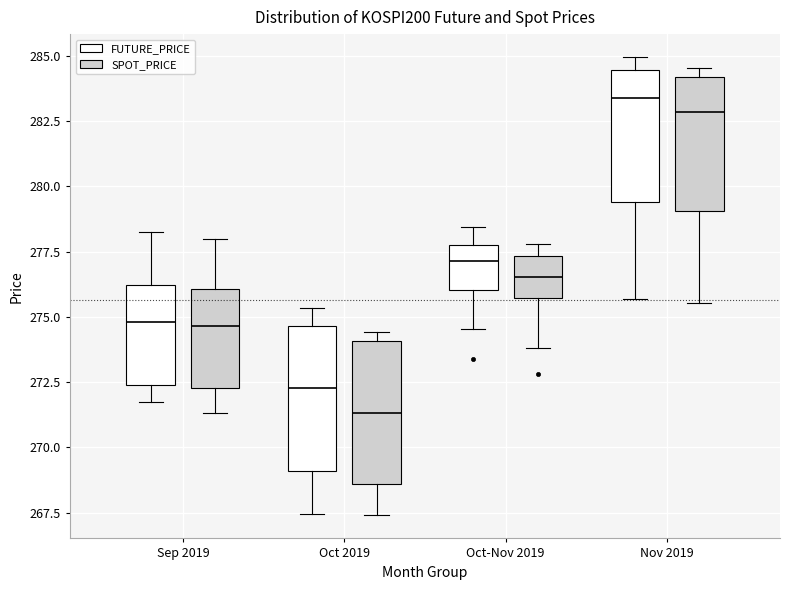

Reading left to right, transcribe this box plot: for each box, give where its median line is, the range the box spans, and where its two whiskers end, as read against the y-axis. The values are not printed on the chart, so give them approximately, as read against the axis.

Sep 2019 (FUTURE_PRICE): median 275.0, box 272.5 to 276.0, whiskers 272.0 to 278.5
Sep 2019 (SPOT_PRICE): median 274.5, box 272.5 to 276.0, whiskers 271.5 to 278.0
Oct 2019 (FUTURE_PRICE): median 272.5, box 269.0 to 274.5, whiskers 267.5 to 275.5
Oct 2019 (SPOT_PRICE): median 271.5, box 268.5 to 274.0, whiskers 267.5 to 274.5
Oct-Nov 2019 (FUTURE_PRICE): median 277.0, box 276.0 to 278.0, whiskers 274.5 to 278.5
Oct-Nov 2019 (SPOT_PRICE): median 276.5, box 275.5 to 277.5, whiskers 274.0 to 278.0
Nov 2019 (FUTURE_PRICE): median 283.5, box 279.5 to 284.5, whiskers 275.5 to 285.0
Nov 2019 (SPOT_PRICE): median 283.0, box 279.0 to 284.0, whiskers 275.5 to 284.5